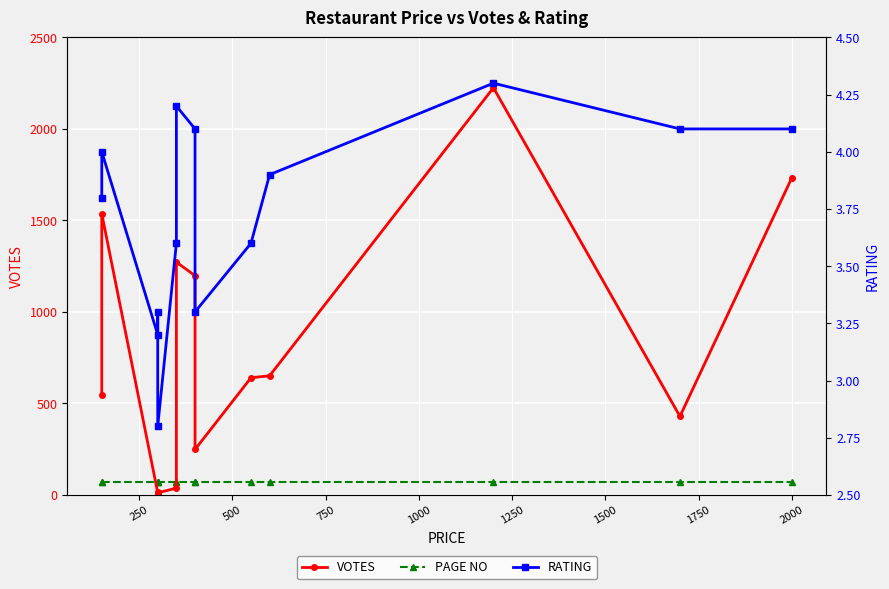

Which series has the largest total across all categories?

VOTES